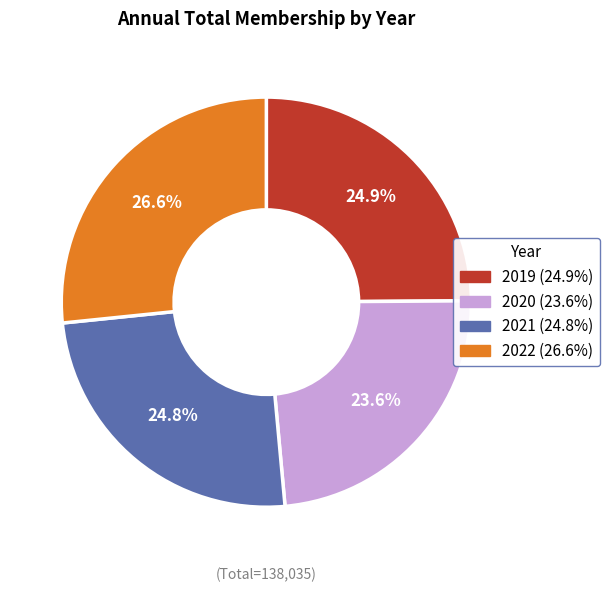

What percentage is the 2021 slice, to the nearest percent?

25%